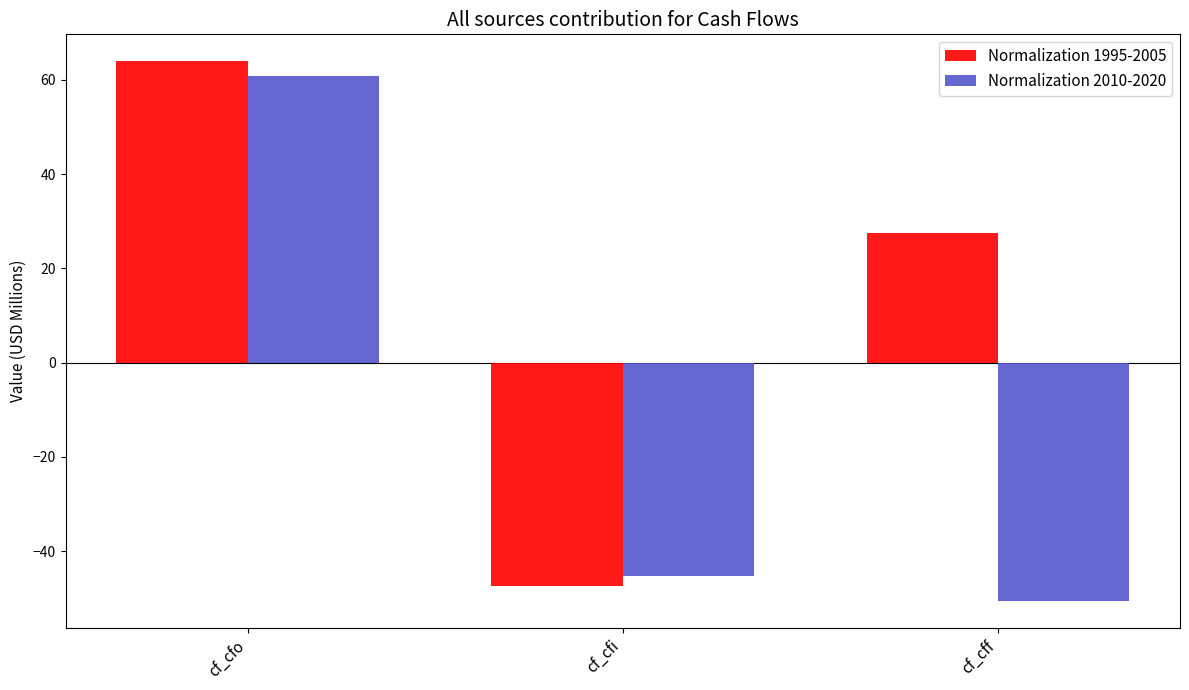

Which series has the largest total across all categories?

Normalization 1995-2005